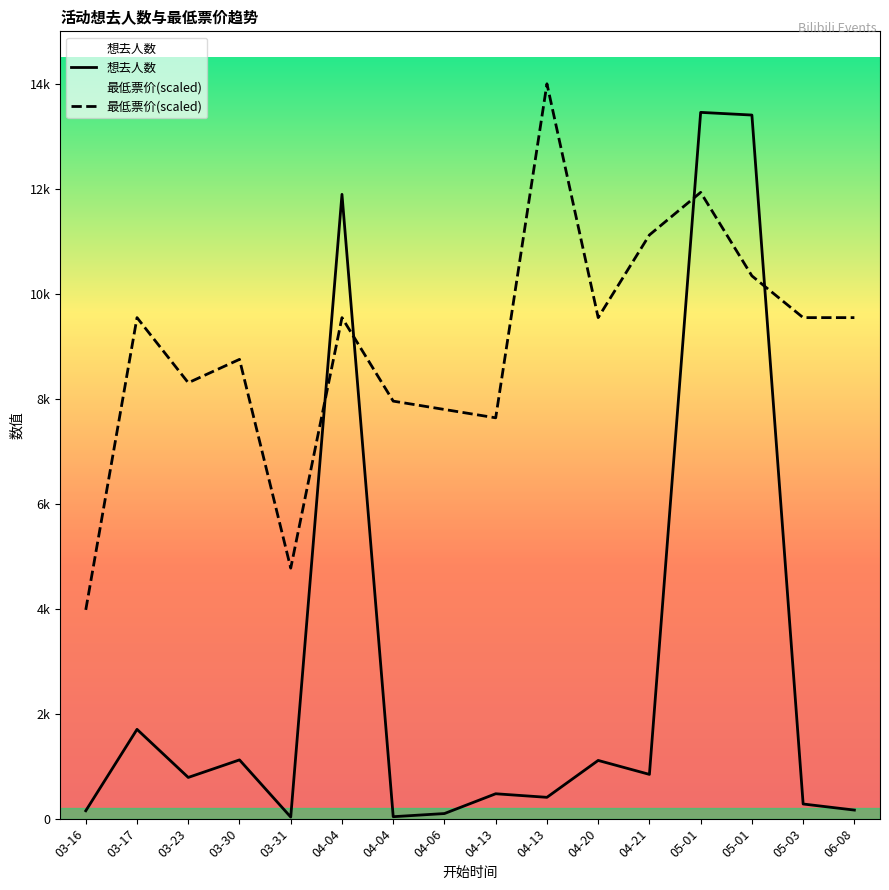

Rank the series by their average value, from lowest to highest.

想去人数, 最低票价(scaled)